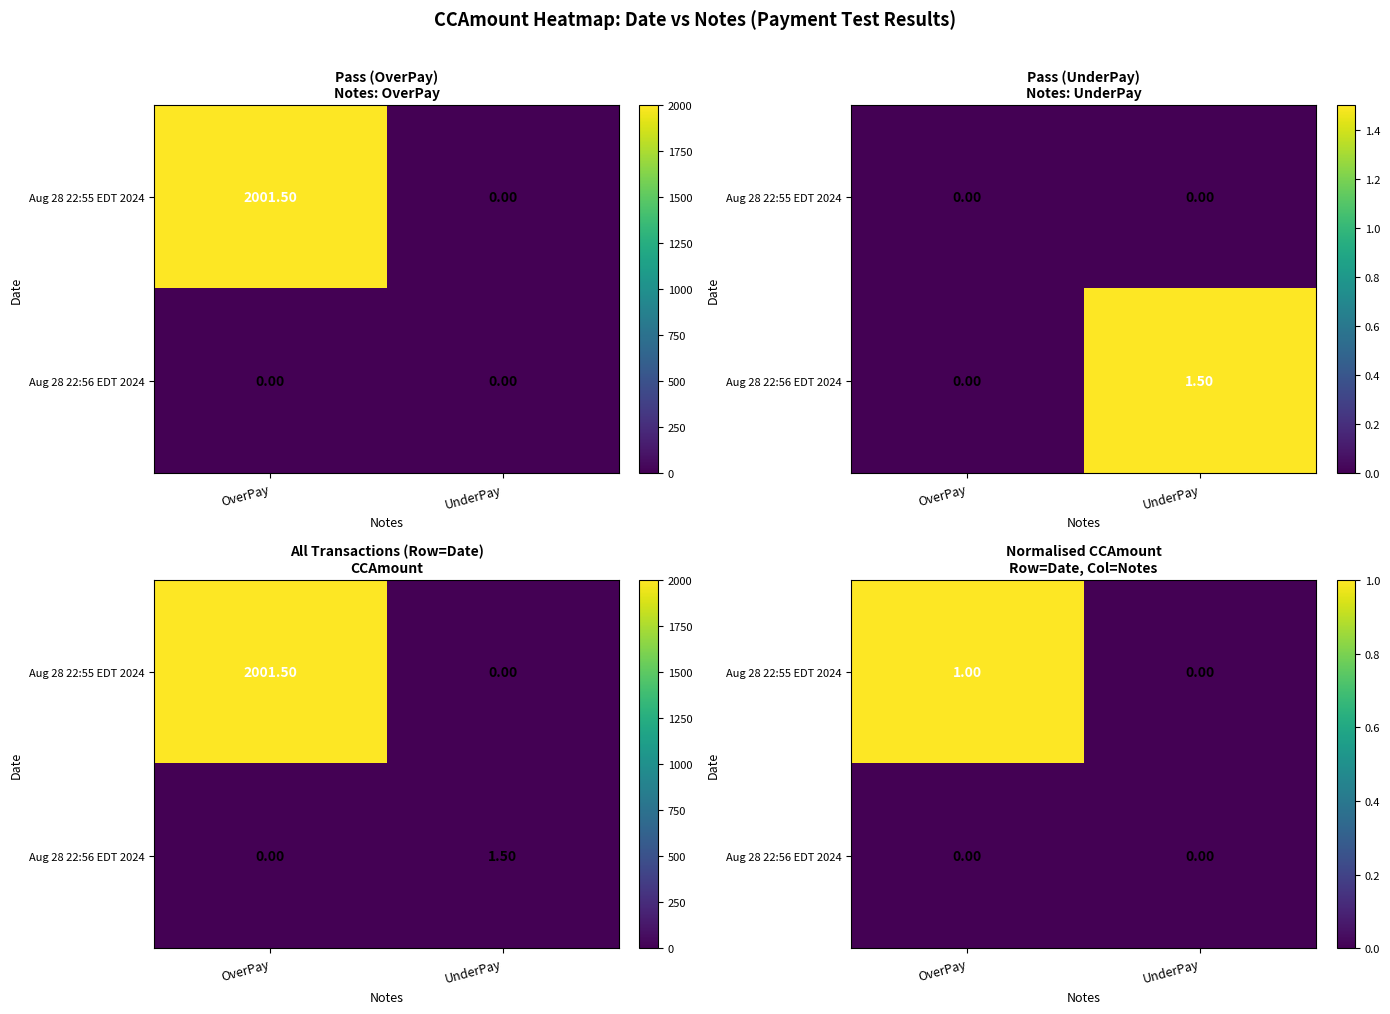

Which series has the largest range (max minus min)?

Aug 28 22:55 EDT 2024